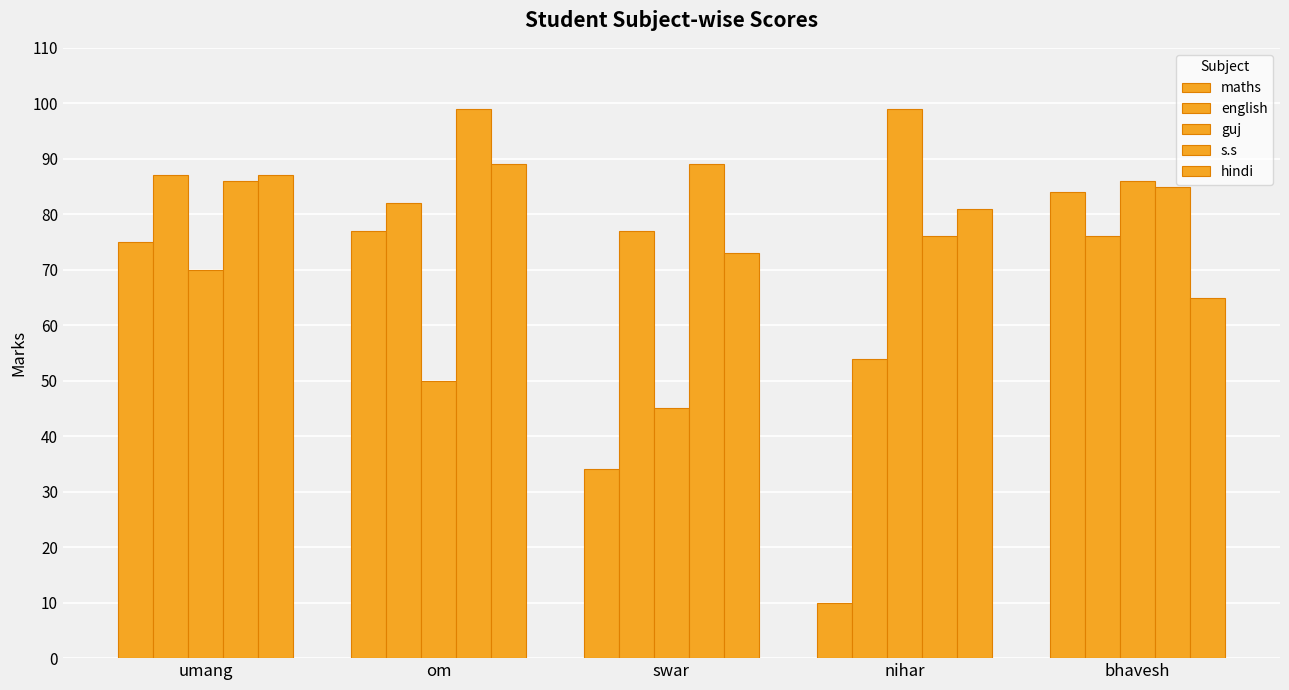

How many categories are shown in the chart?

5